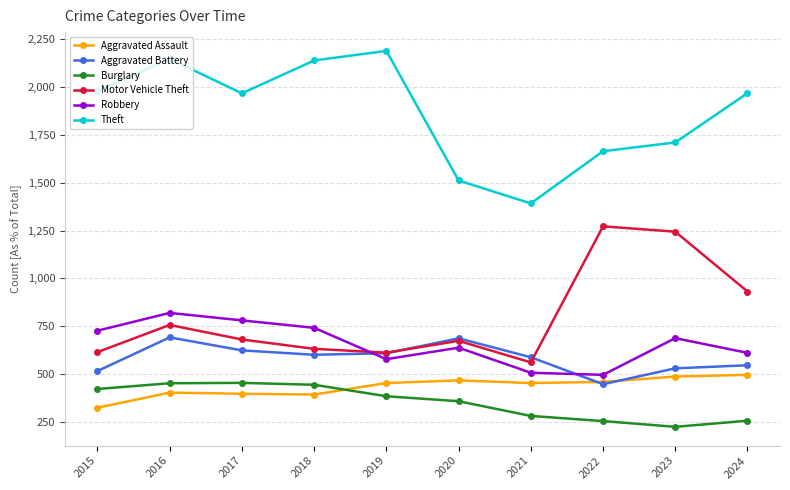

What are all the series names shown in the legend?

Aggravated Assault, Aggravated Battery, Burglary, Motor Vehicle Theft, Robbery, Theft